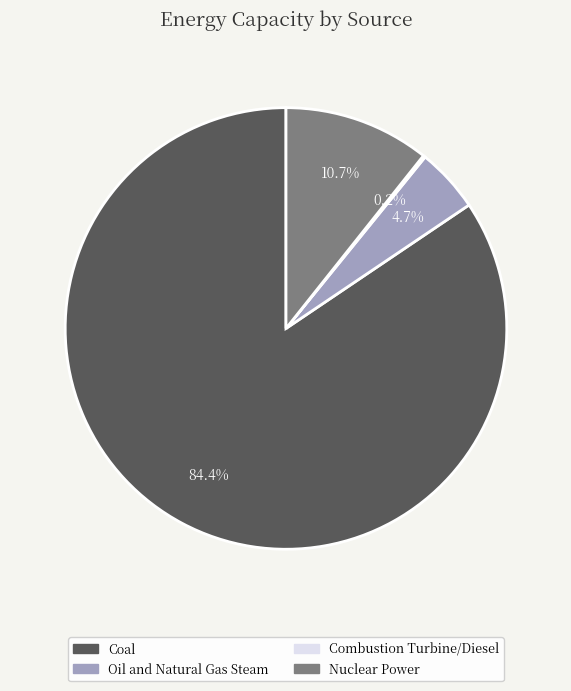

Which has a higher value, Nuclear Power or Oil and Natural Gas Steam?

Nuclear Power